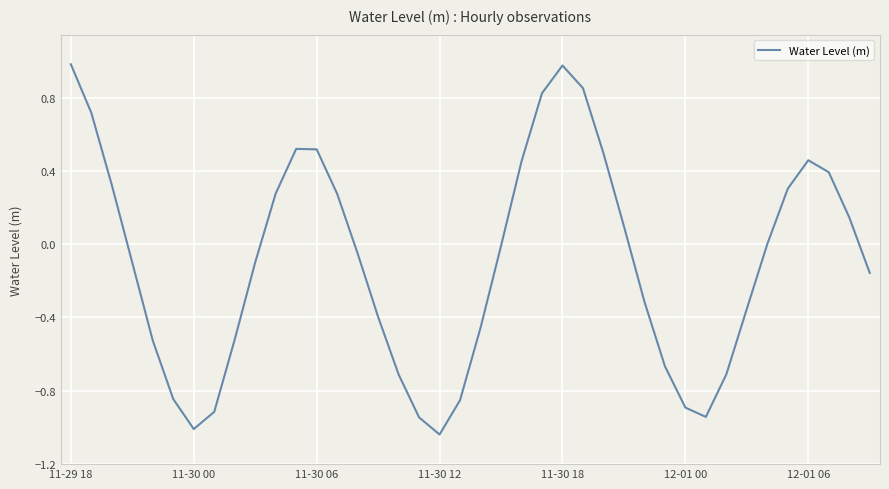

What is the greatest value displayed?

1.0